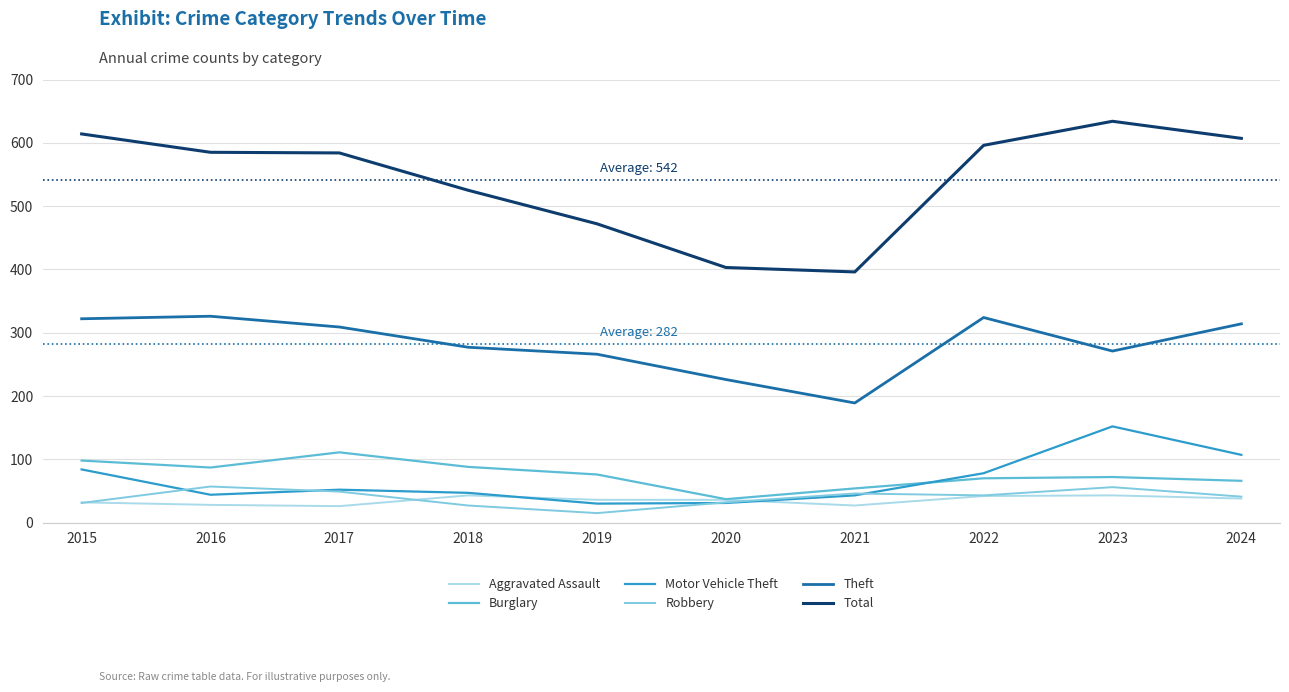

After their last crossing, which series has the higher values: Motor Vehicle Theft or Robbery?

Motor Vehicle Theft